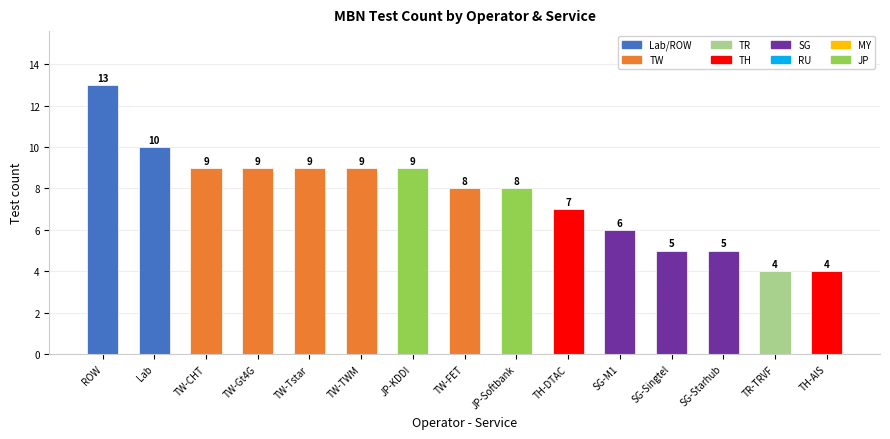

What is the sum of the values at TH-AIS and TH-DTAC?

11